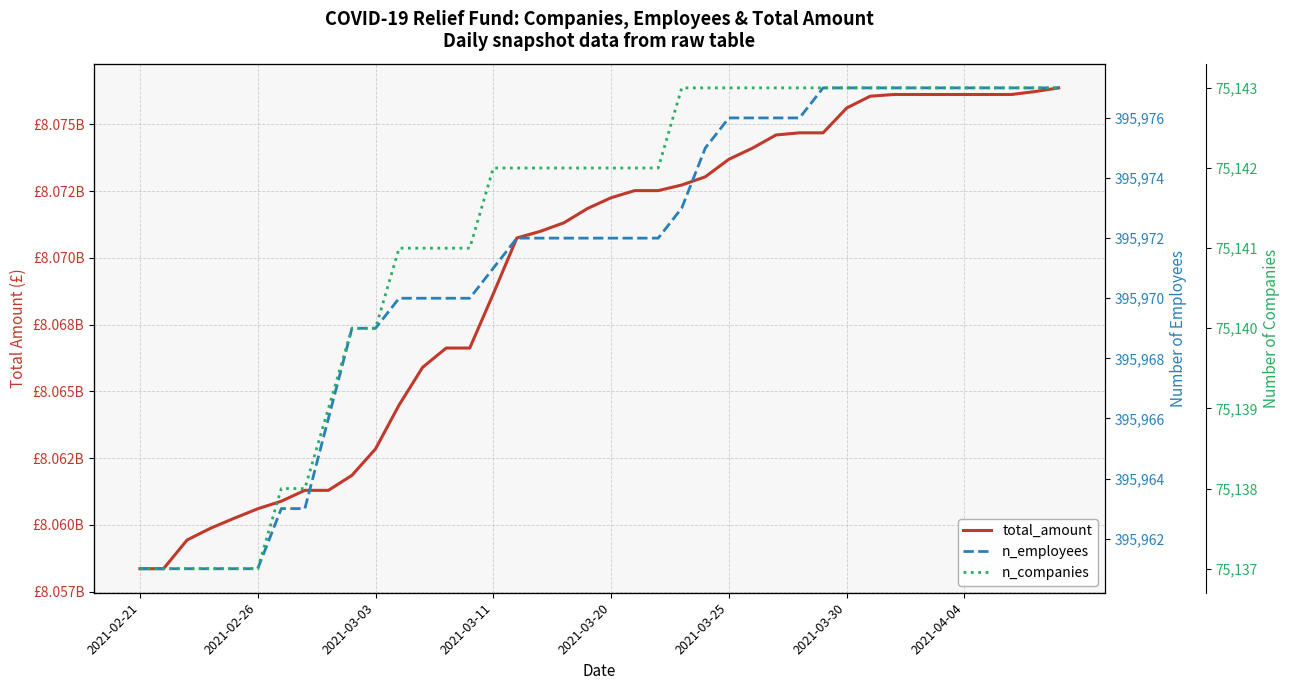

Does the chart display data point markers on the line(s)?

No